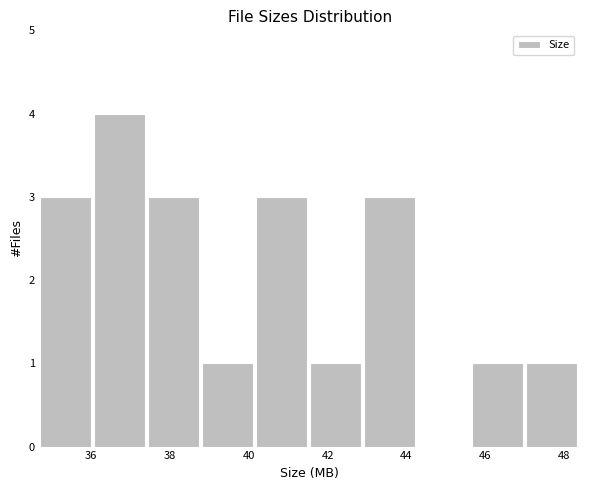

What is the height of the bar covering 43.0 to 44.2 on the x-axis? Neither the bar edges nor the heights are printed on the chart, so give them approximately, as read against the axes.

3